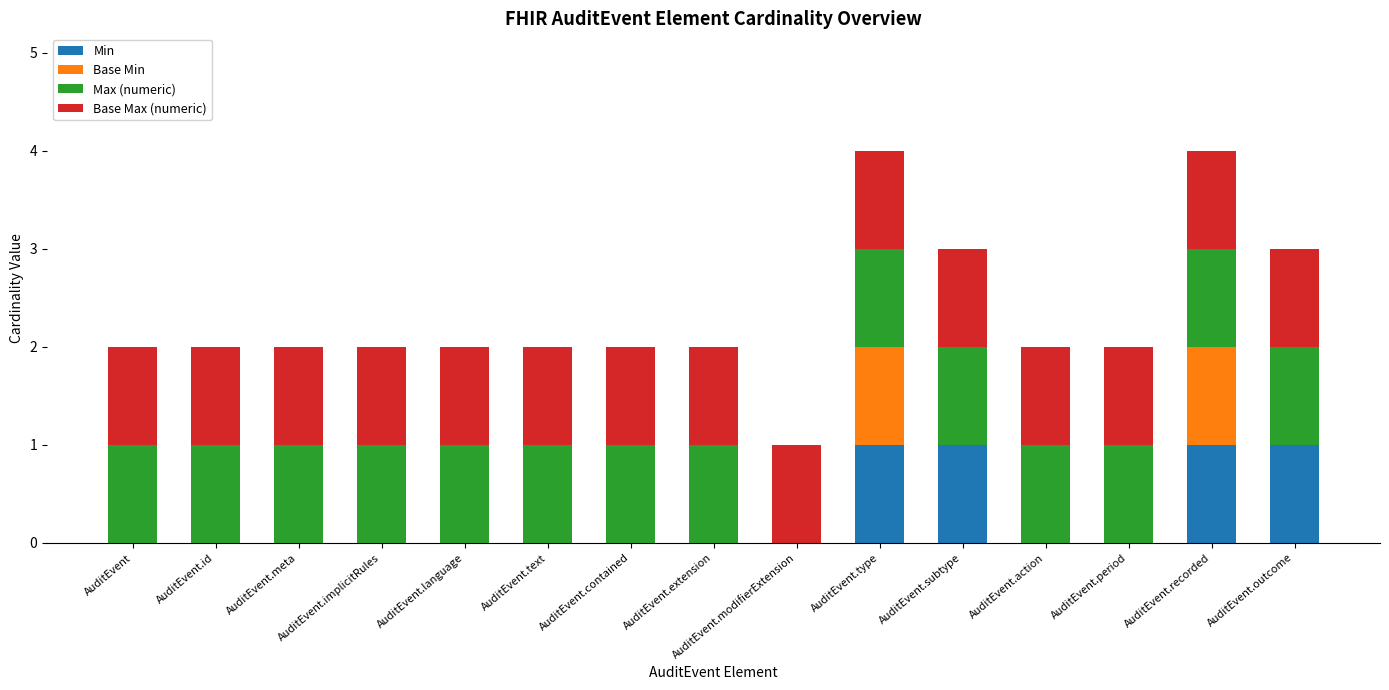

The Min series shows 1 at AuditEvent.outcome. True or false?

True